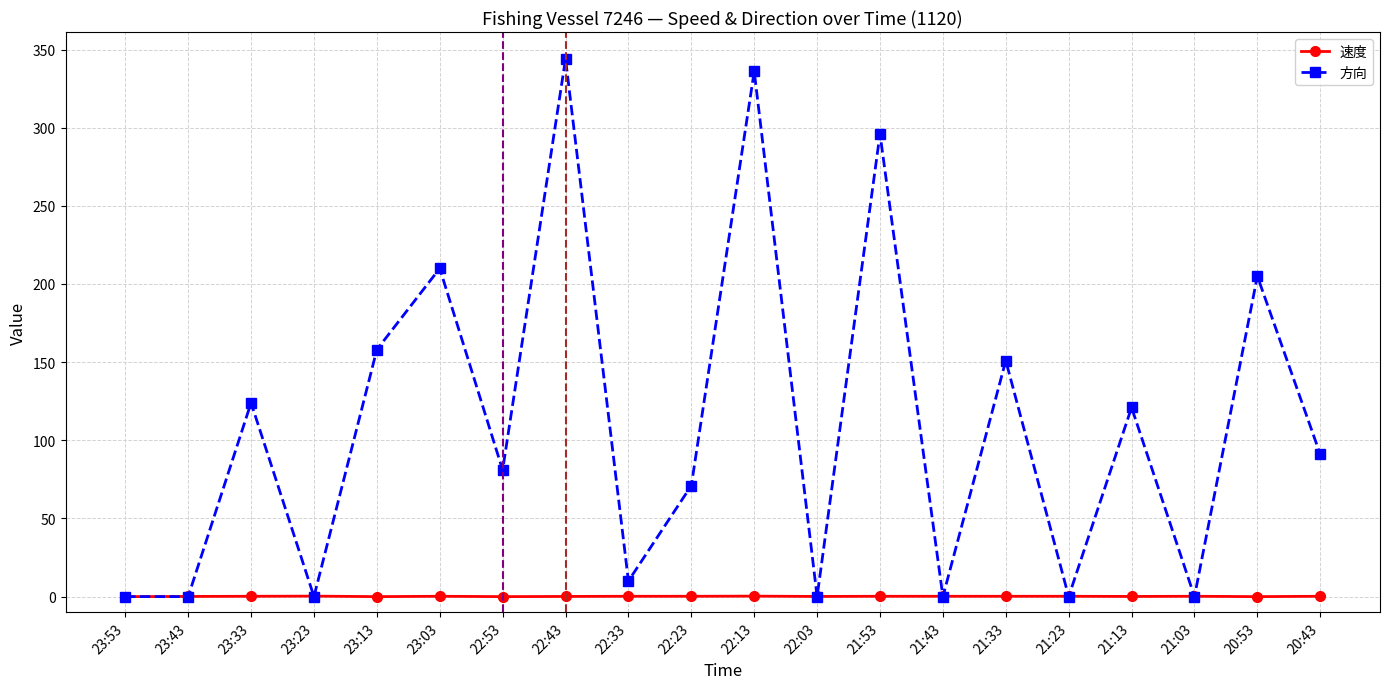

True or false: 方向 has a value of 0.0 at 22:03.

True